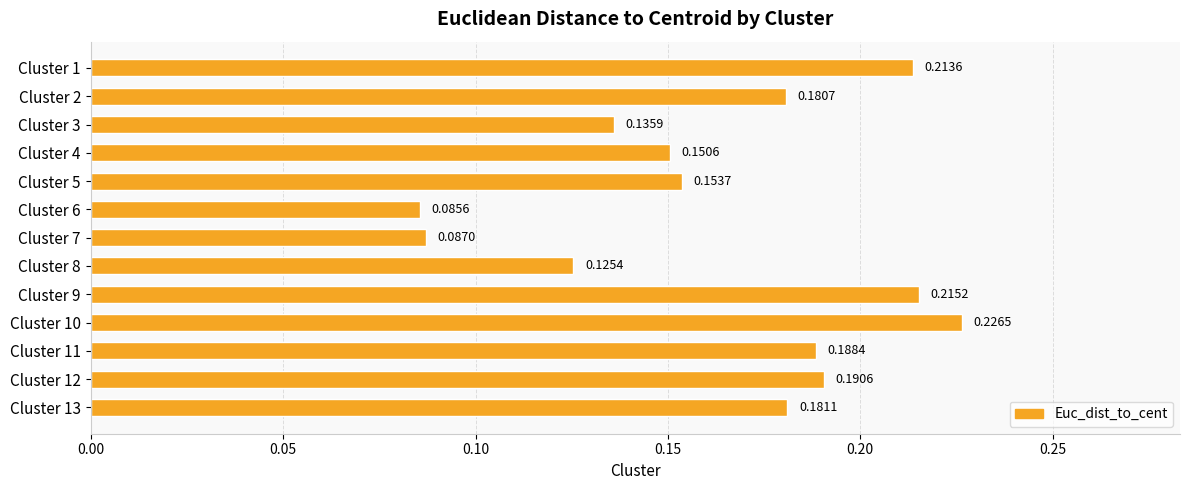

Are the bars horizontal?

Yes